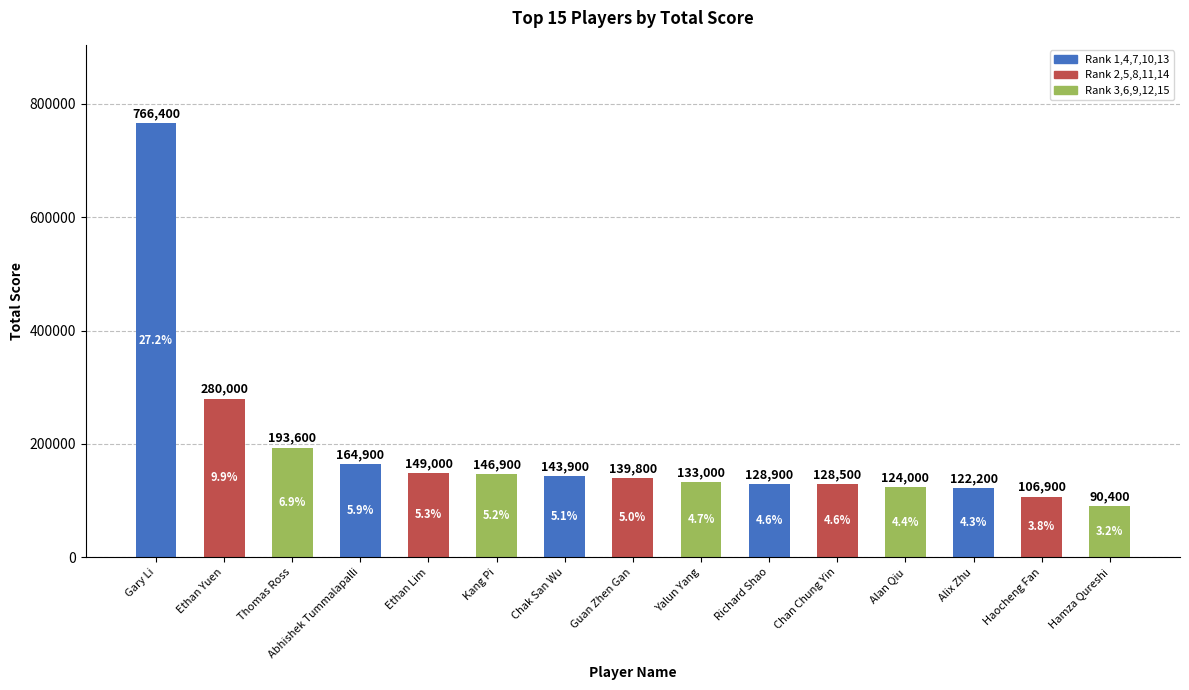

At which label does the data first exceed 139800?

Gary Li